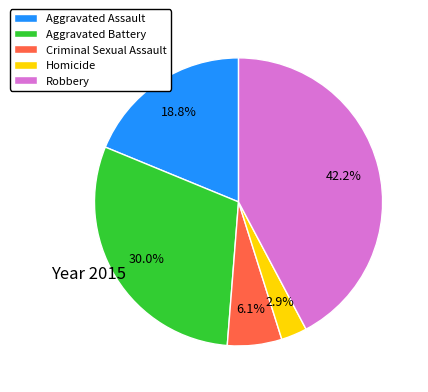

How many segments does this pie chart have?

5